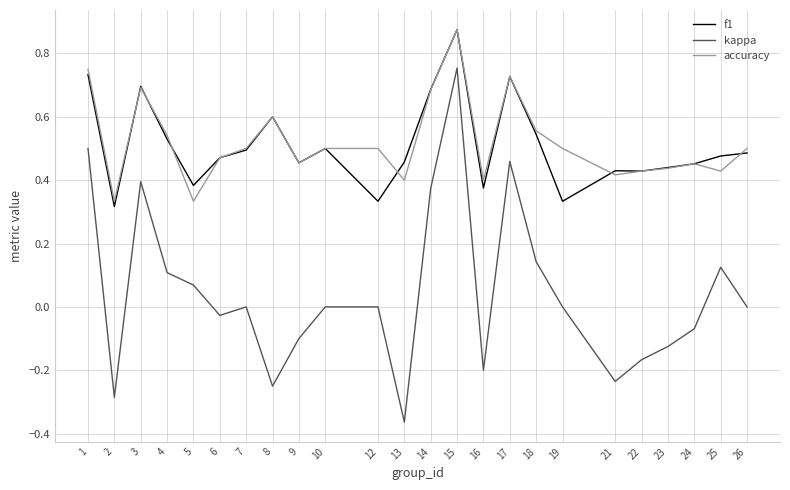

At which category is the sum across all series the highest?

15